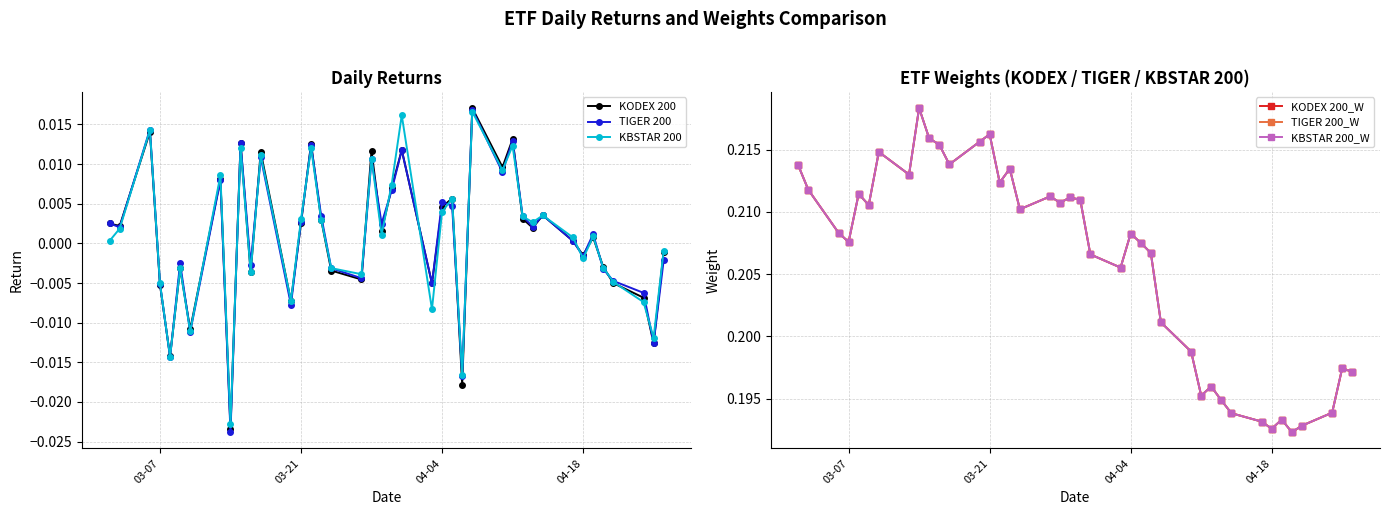

True or false: TIGER 200 has more than 2 interior local peaks.

True